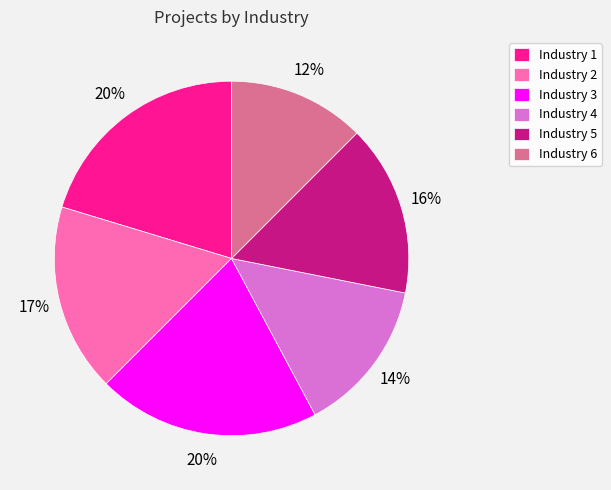

Approximately how many times larger is the value at Industry 5 compared to Industry 2?

0.9